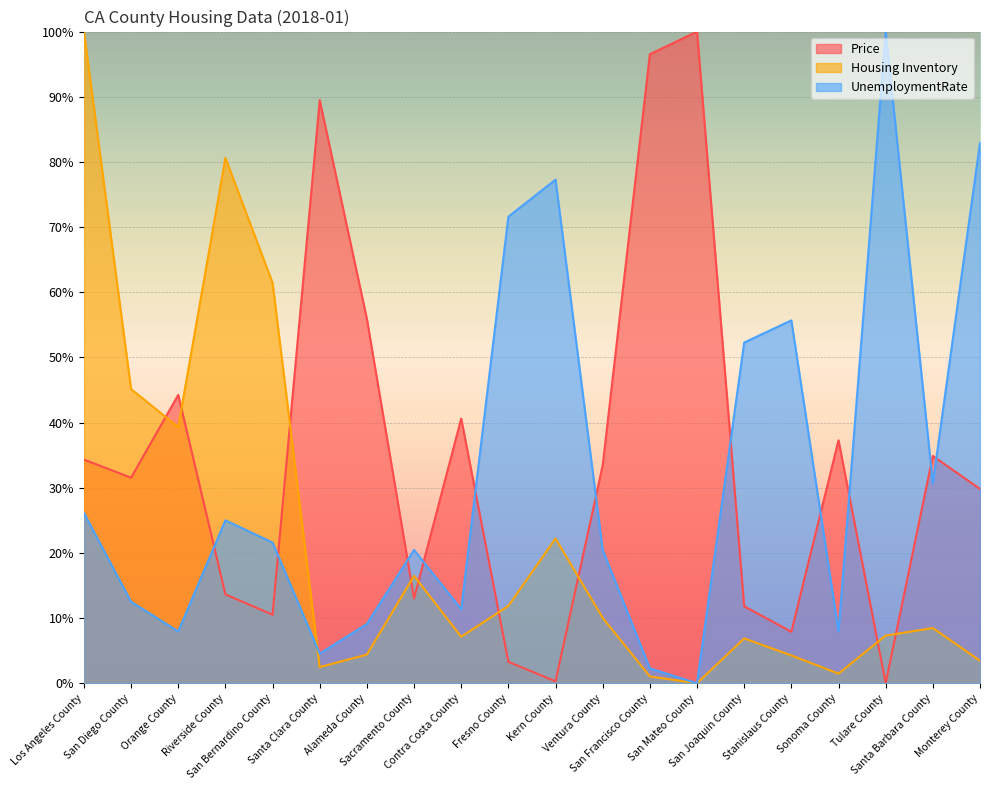

At which category is the sum across all series the highest?

Los Angeles County